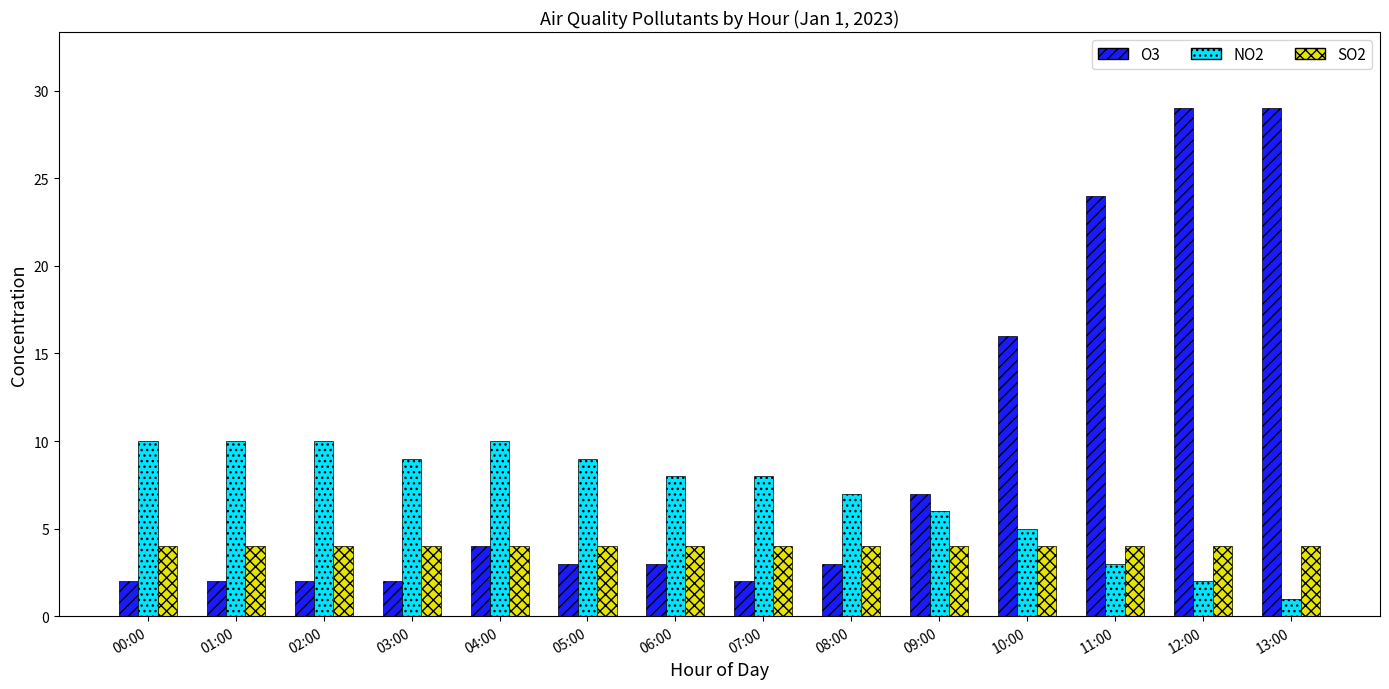

What is the sum of all O3 values?

128